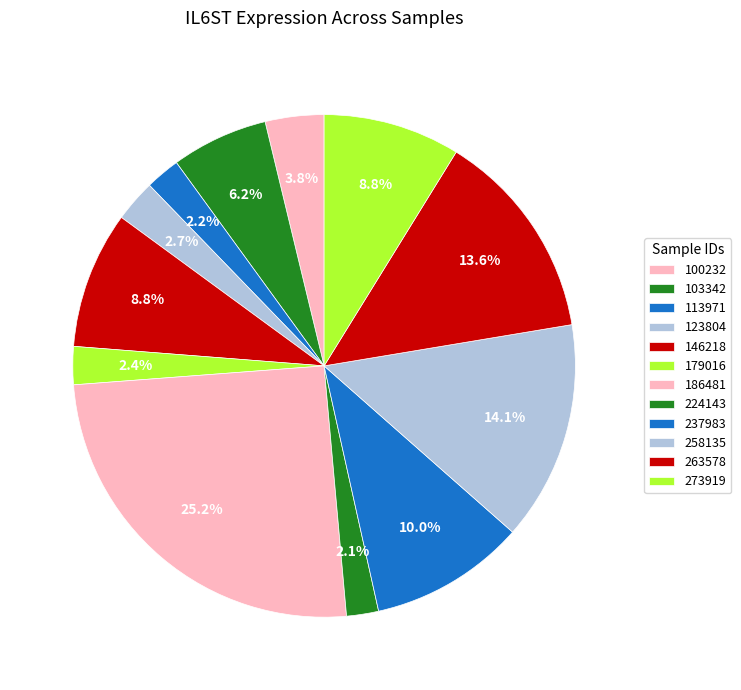

Does 123804 account for over 50% of the chart?

No